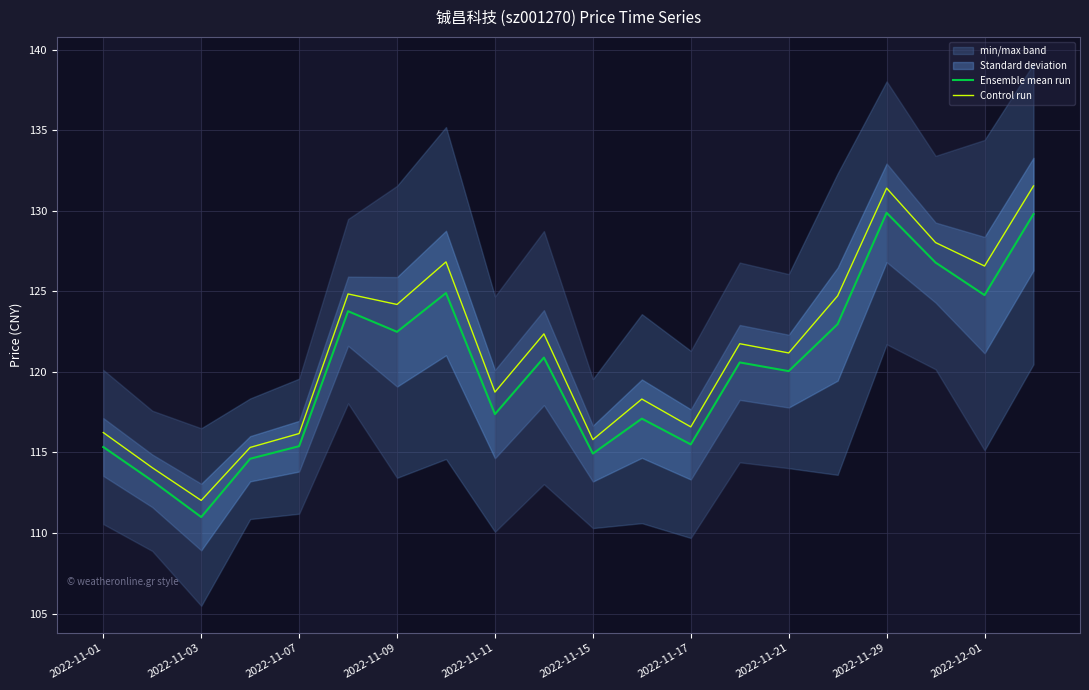

Which series has the largest range (max minus min)?

Control run